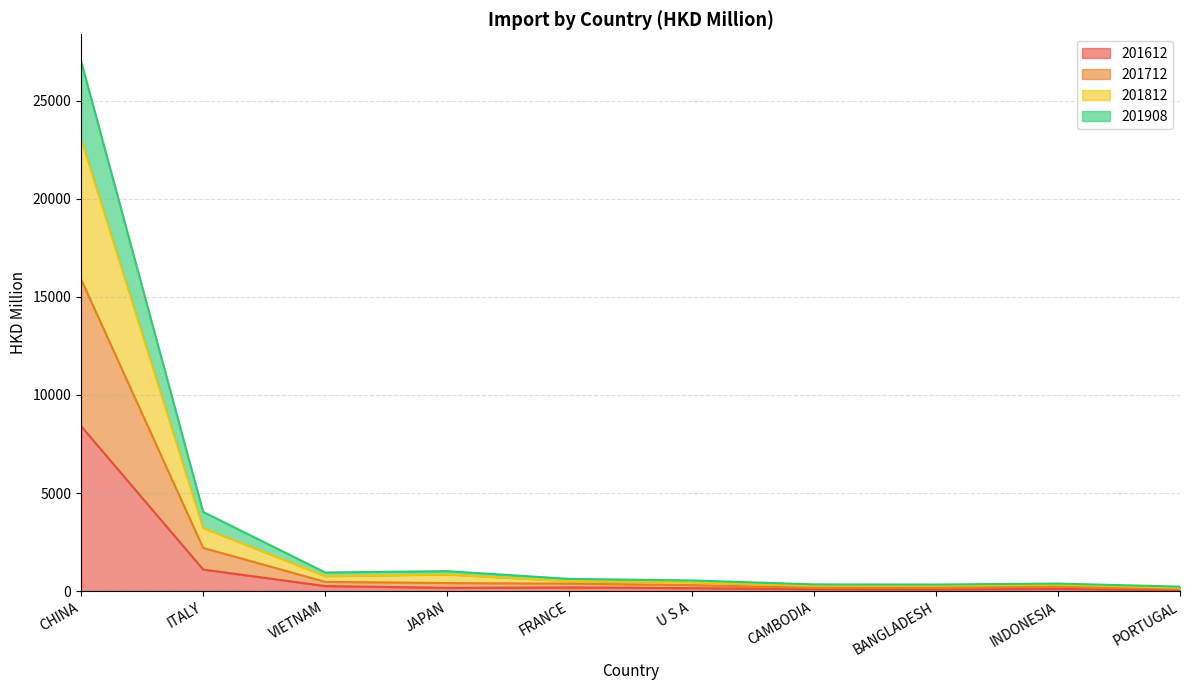

How many lines are shown in the chart?

4